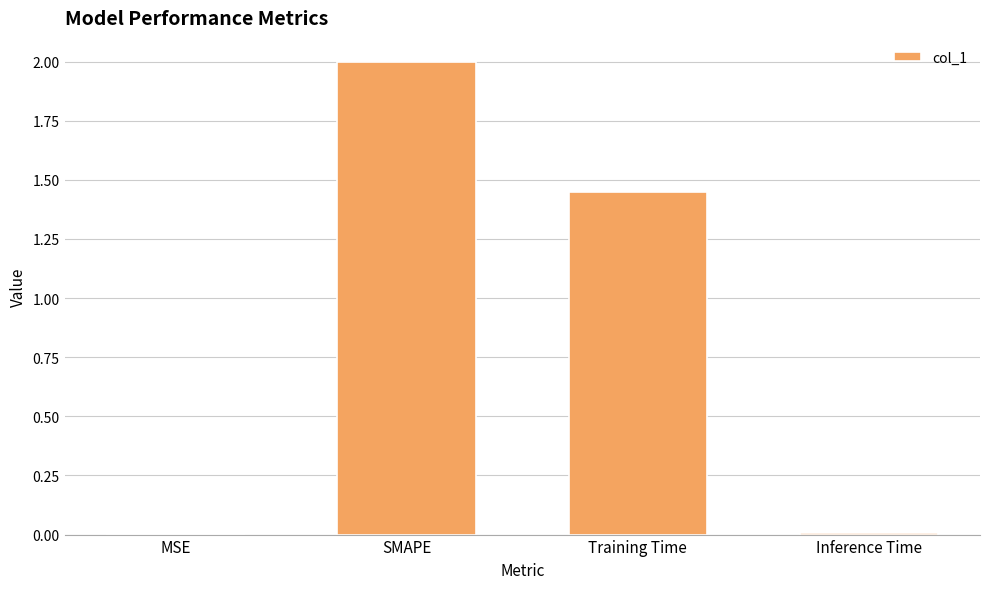

The value at MSE is 0.0. True or false?

True